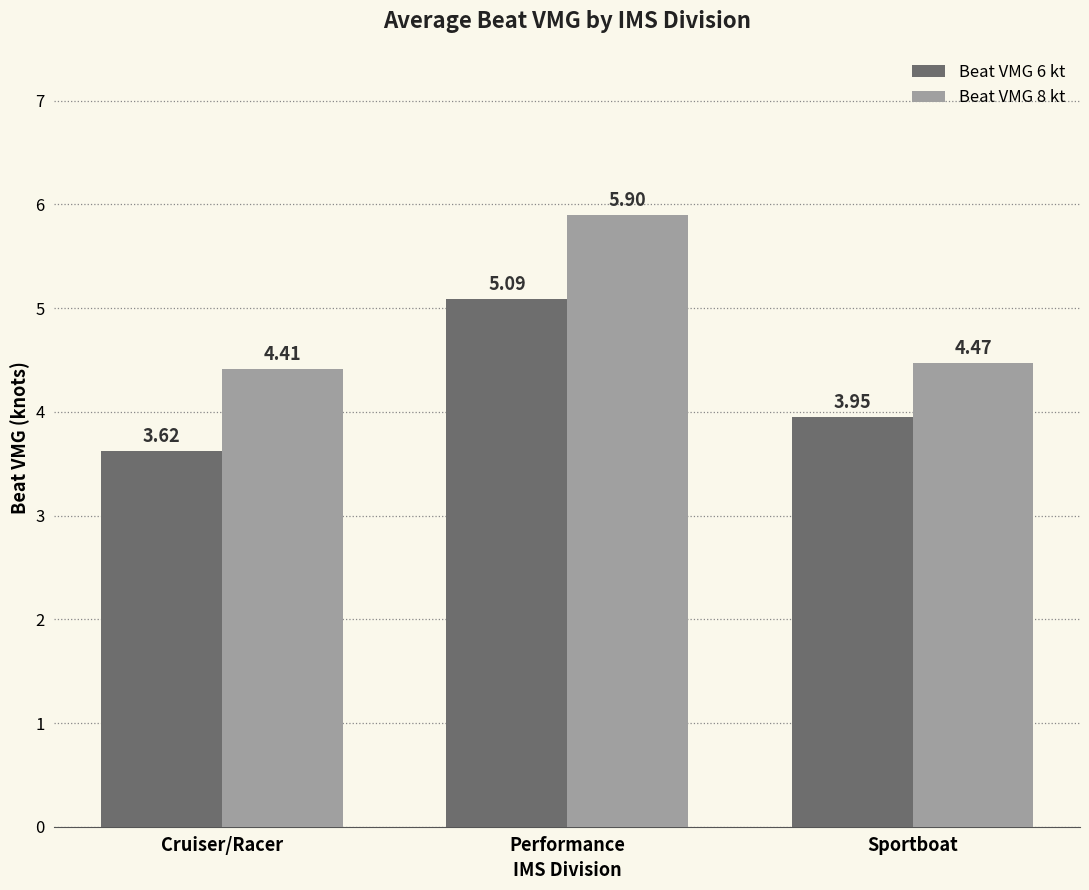

At which category does the chart reach its minimum across all series?

Cruiser/Racer